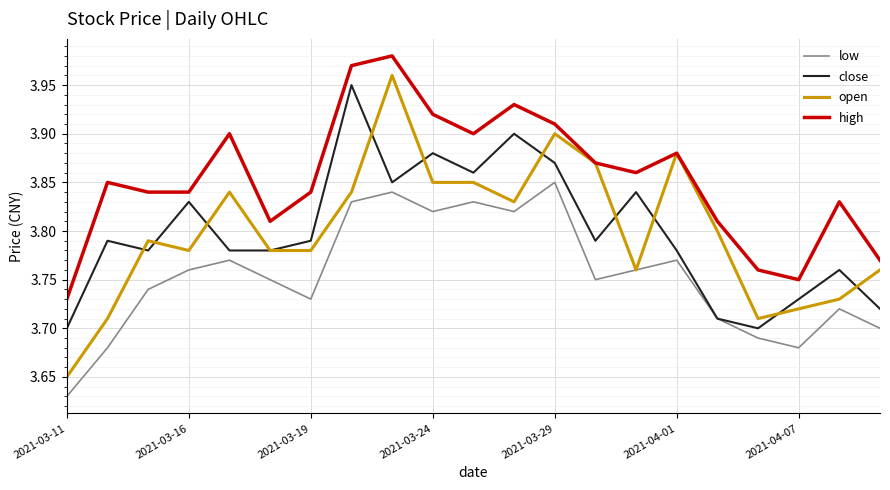

In close, how many points are higher than both neighbors (excluding endpoints)?

7